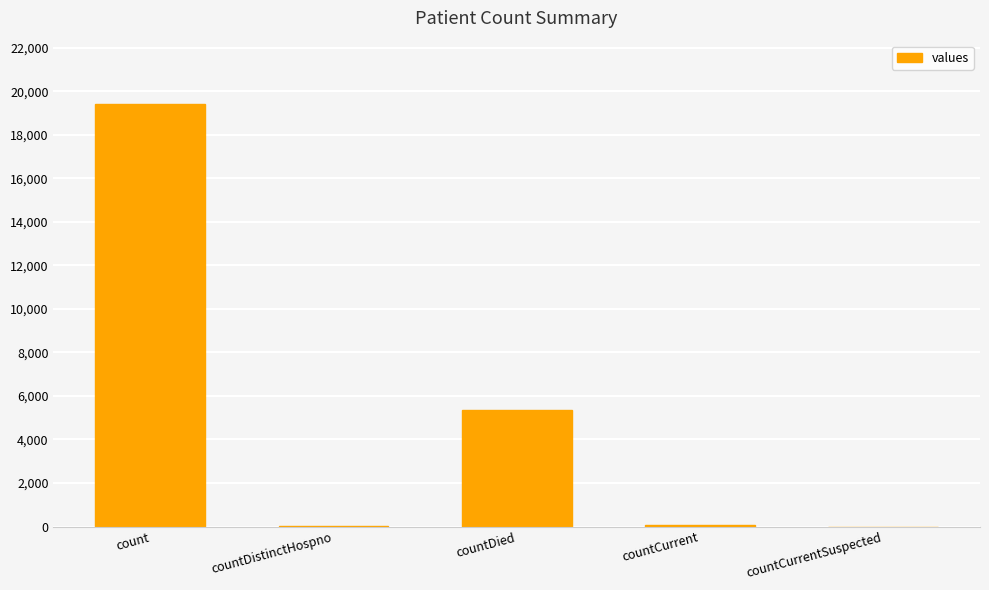

What is the maximum value shown in the chart?

19420